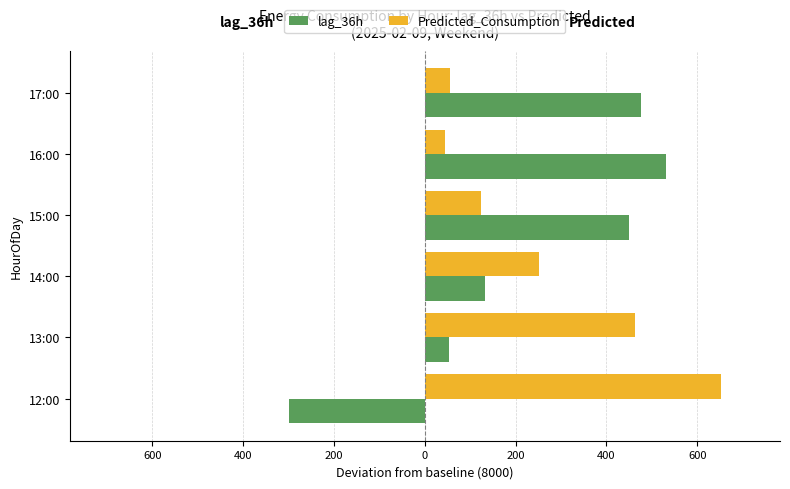

What are all the series names shown in the legend?

lag_36h, Predicted_Consumption